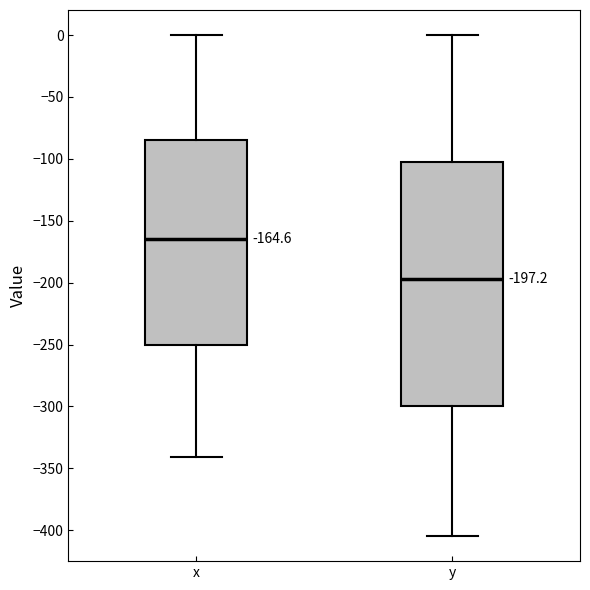

Which box is the tallest, from its lower edge to its upper edge?

y